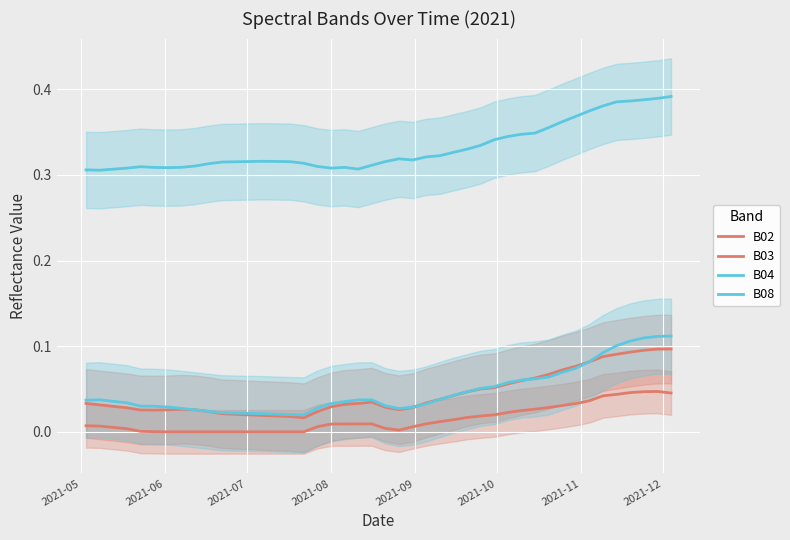

In B02, how many points are lower than both neighbors (excluding endpoints)?

1